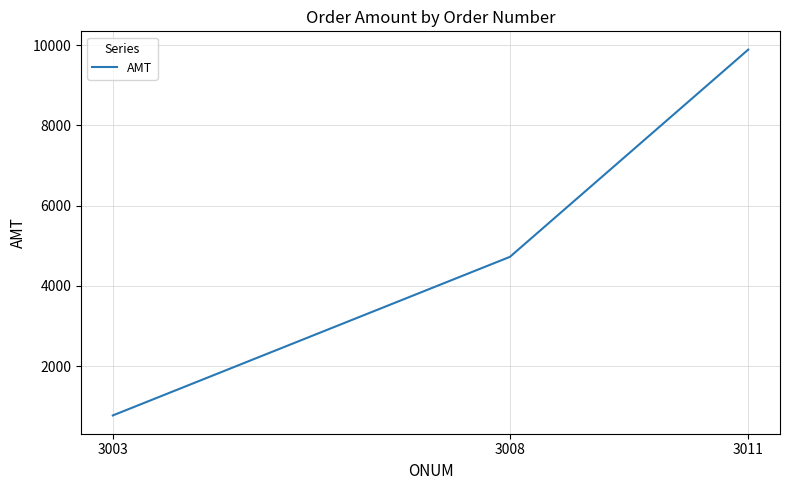

Rank the categories by value from highest to lowest.

3011, 3008, 3003